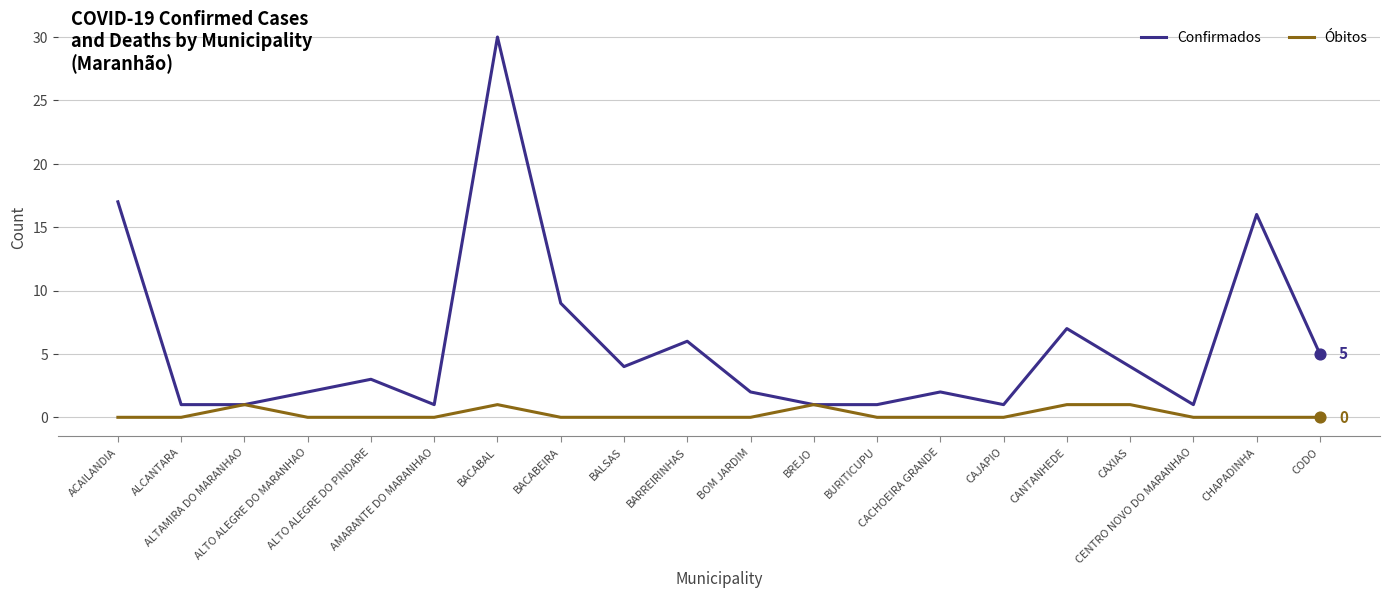

Which series has the largest total across all categories?

Confirmados